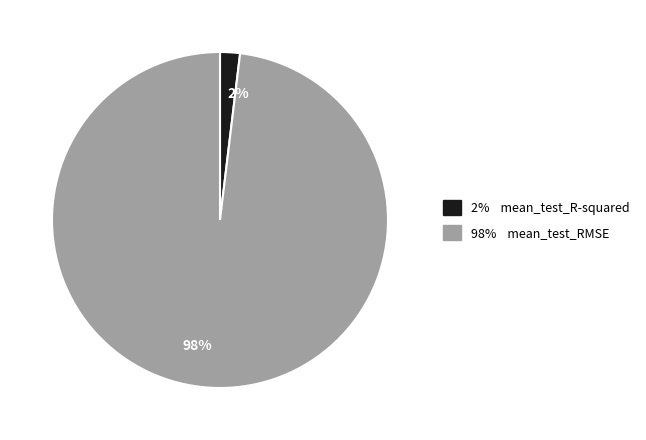

To the nearest percent, what is the difference between the 98% and 2% slice percentages?

96%